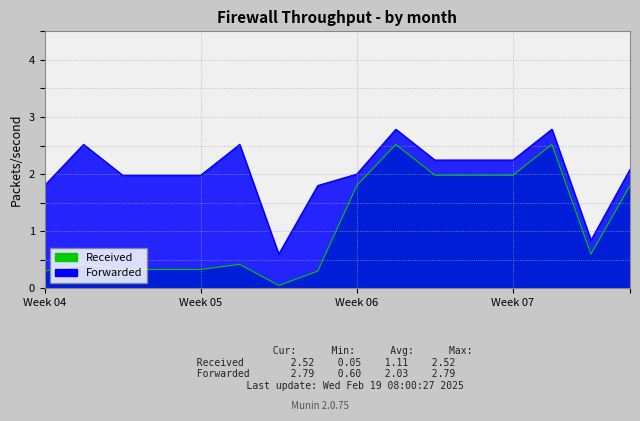

True or false: Received and Forwarded intersect in this chart.

False